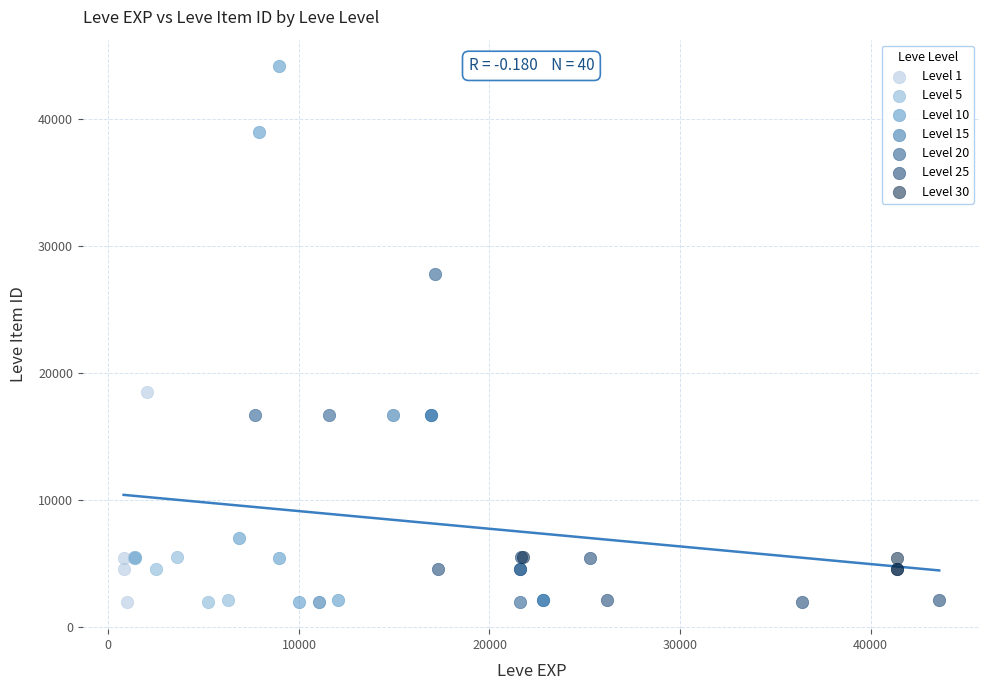

Which series reaches the maximum Y coordinate?

Level 10